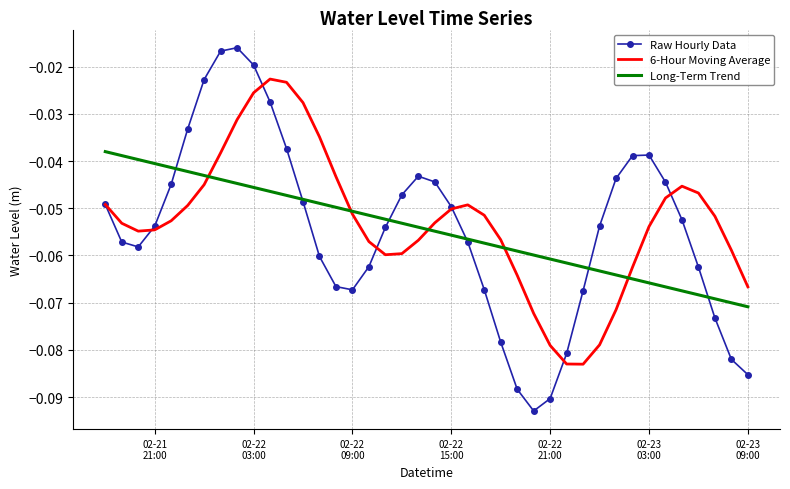

True or false: 6-Hour Moving Average has more than 0 points higher than both neighbors.

True